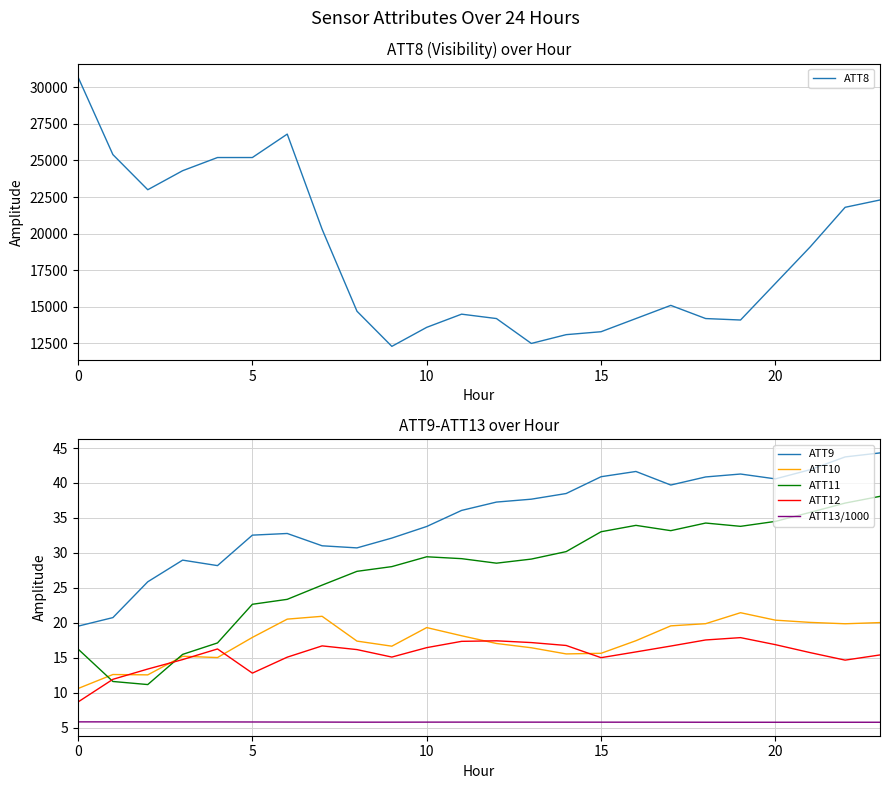

Which series has the largest range (max minus min)?

ATT8